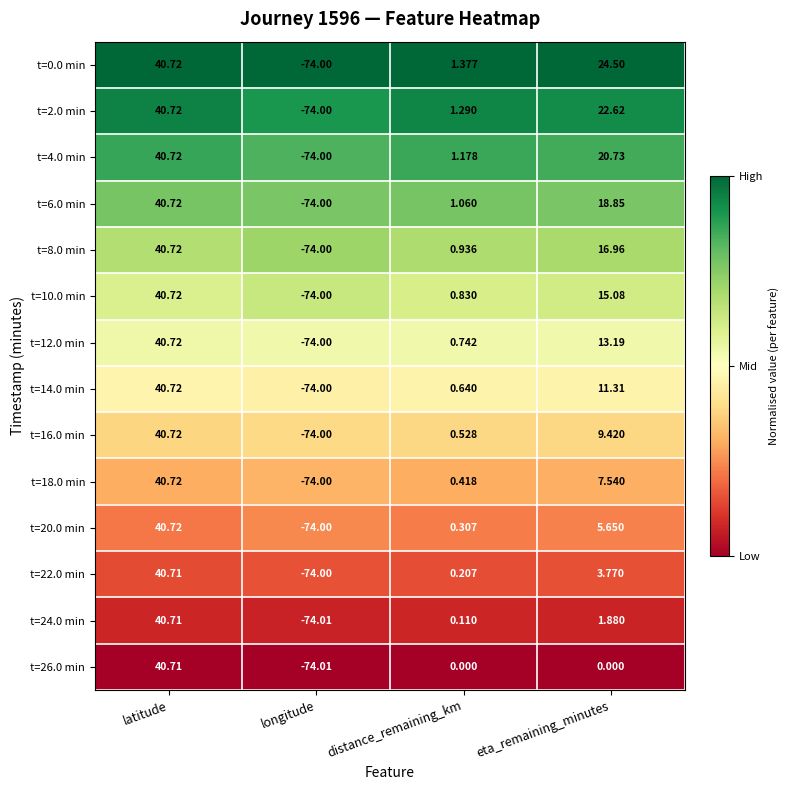

Is the value of t=22.0 min at longitude greater than the value of t=26.0 min at latitude?

No